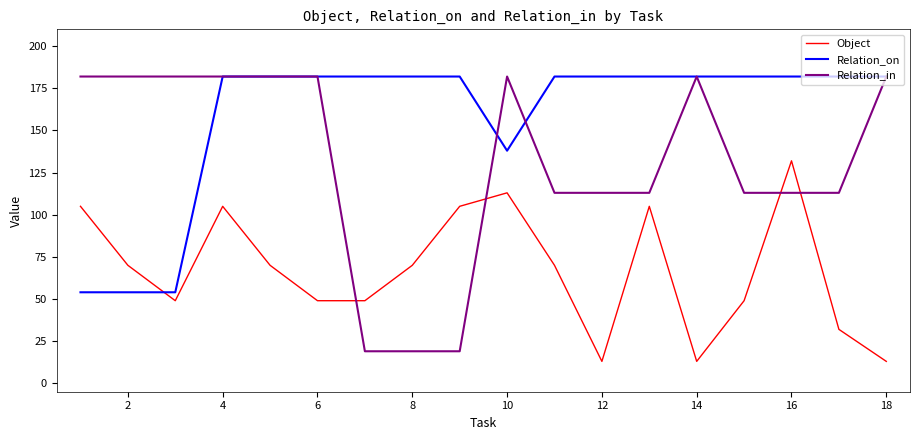

What is the highest value of the Relation_in series?

182